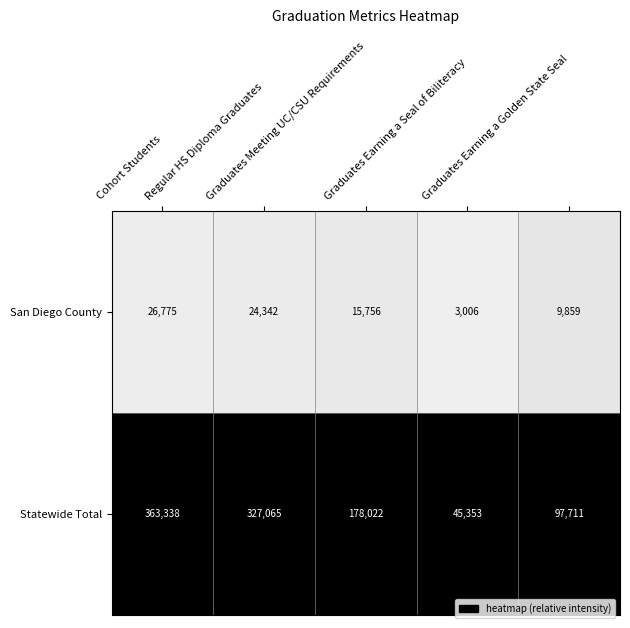

Which series has the largest total across all categories?

Statewide Total